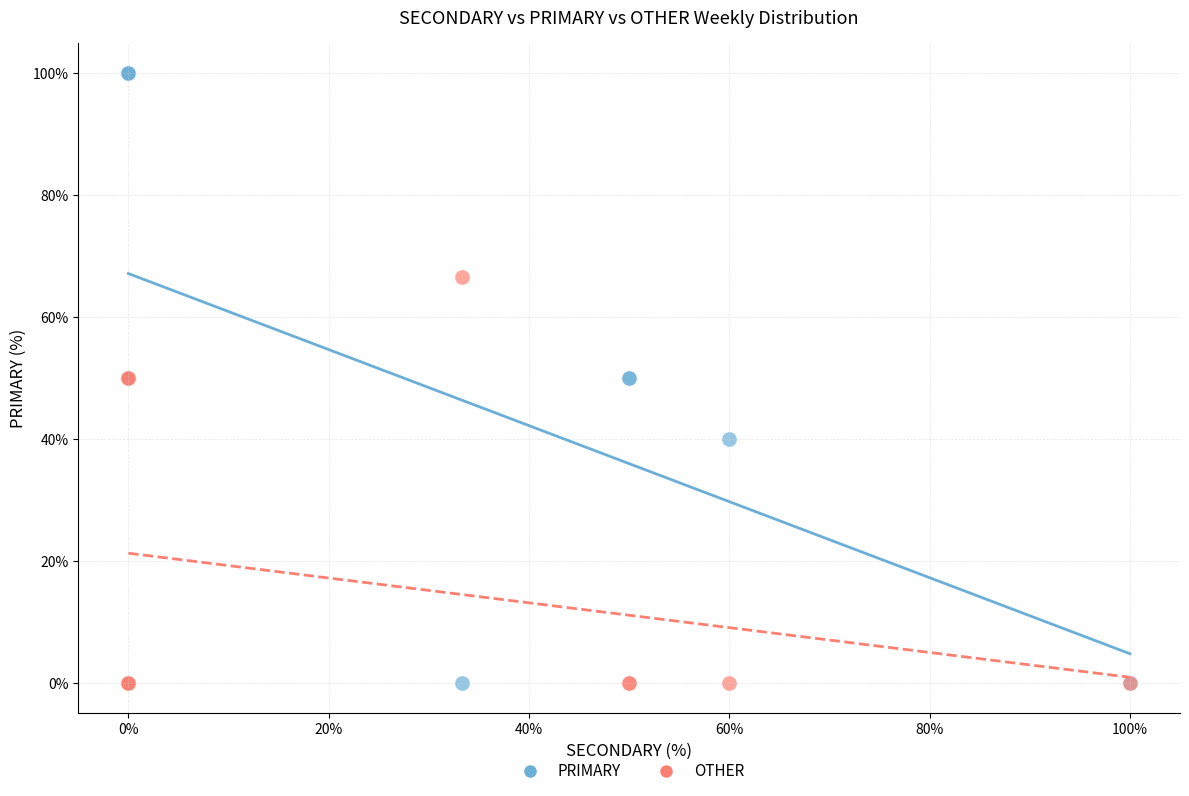

Which series reaches the maximum Y coordinate?

PRIMARY